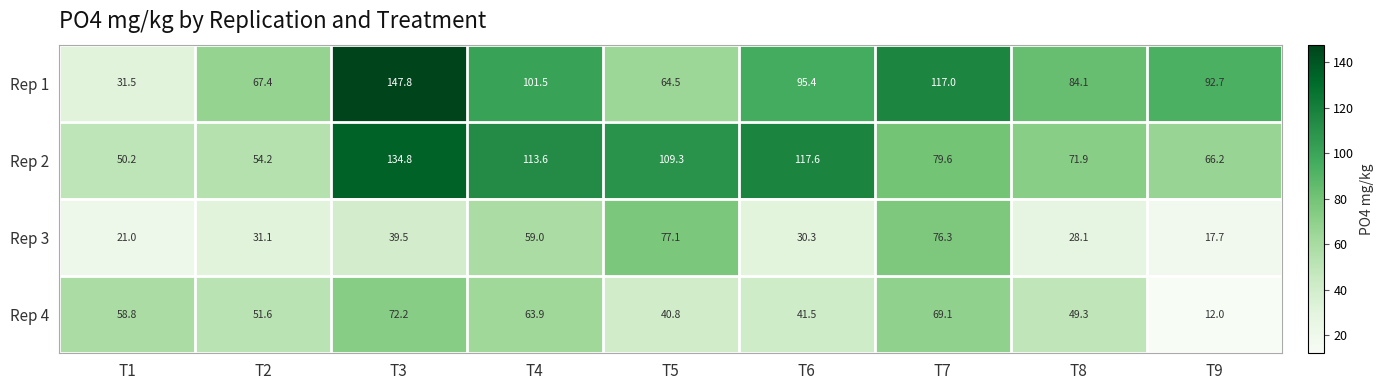

How many distinct data groups are displayed?

4